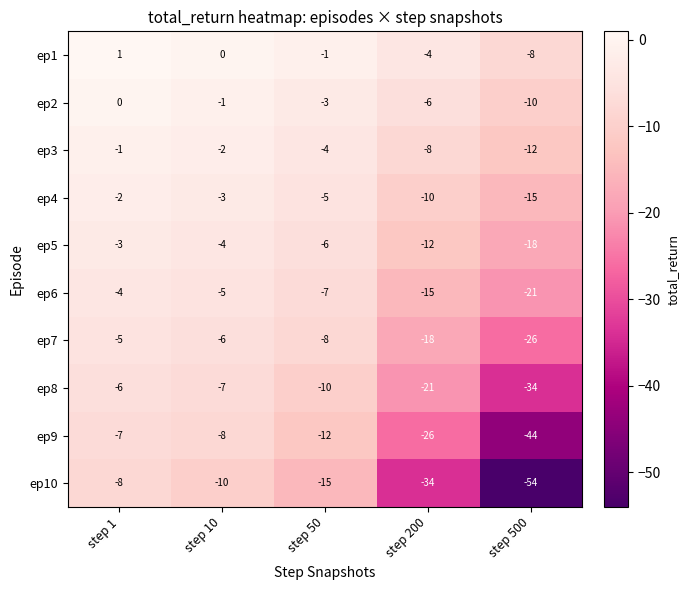

Between step 1 and step 10, which series saw the biggest shift?

ep10